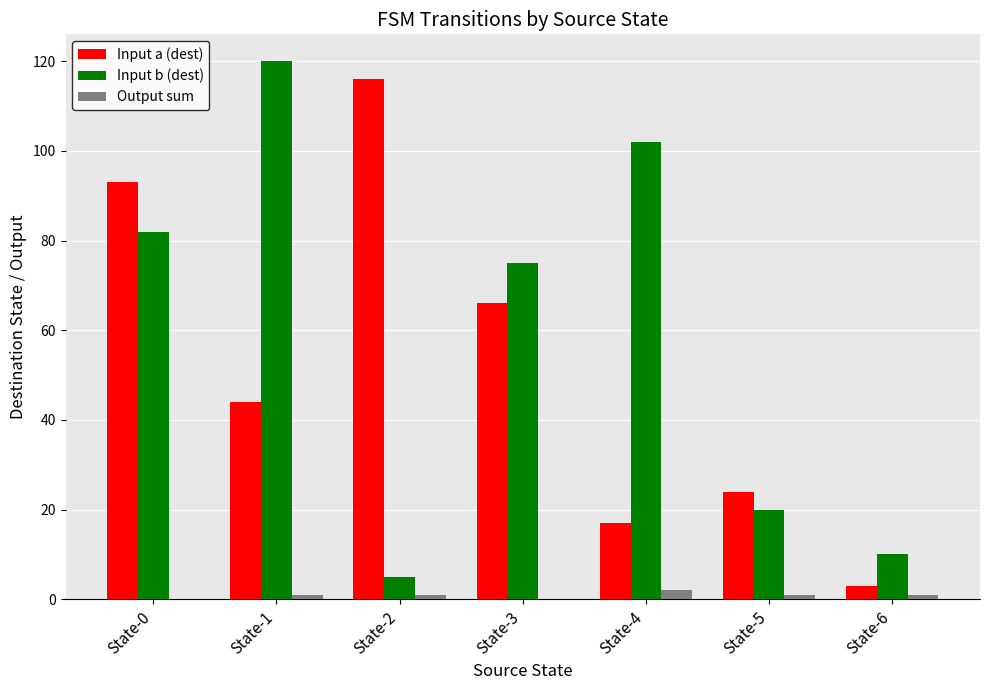

How many data points does each series have?

7